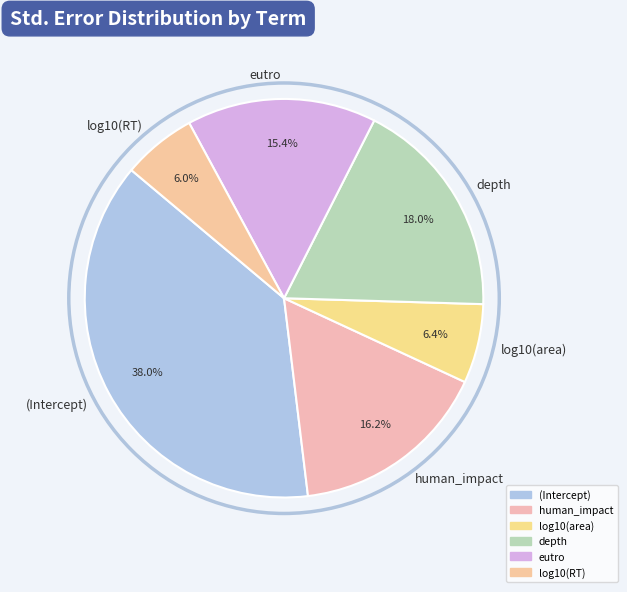

True or false: human_impact accounts for 29% of the total.

False